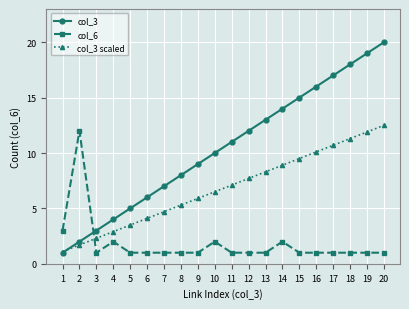

Is it true that col_3 scaled equals 9.2 at 9?

False